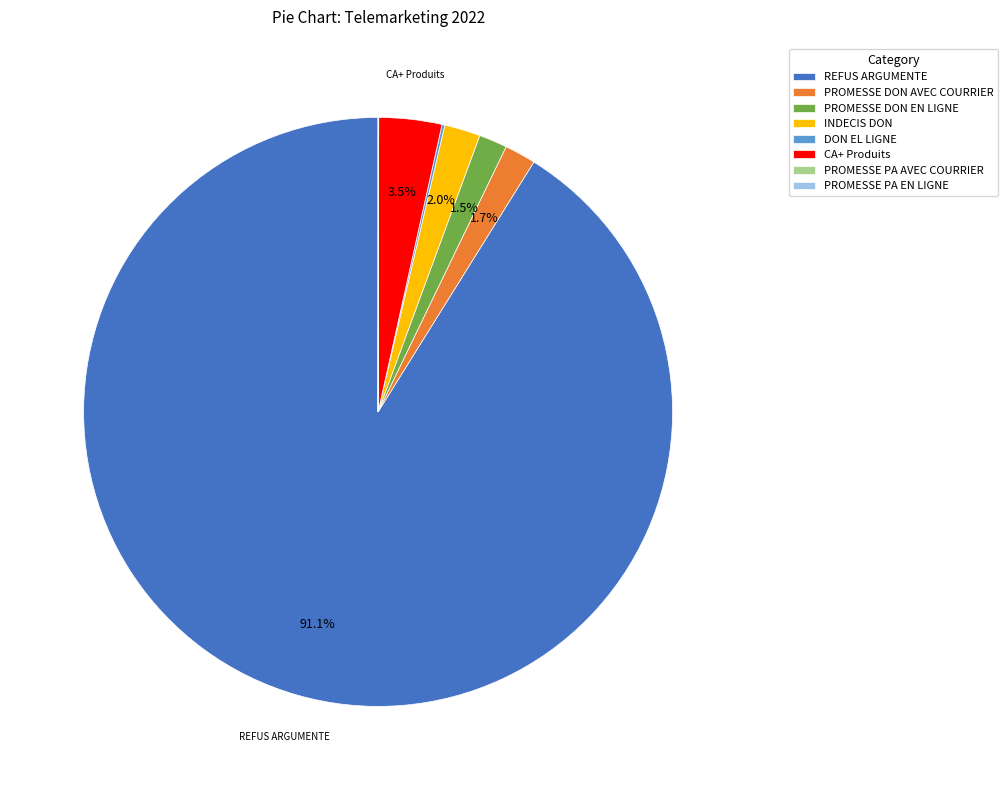

Does REFUS ARGUMENTE represent more than half of the total?

Yes